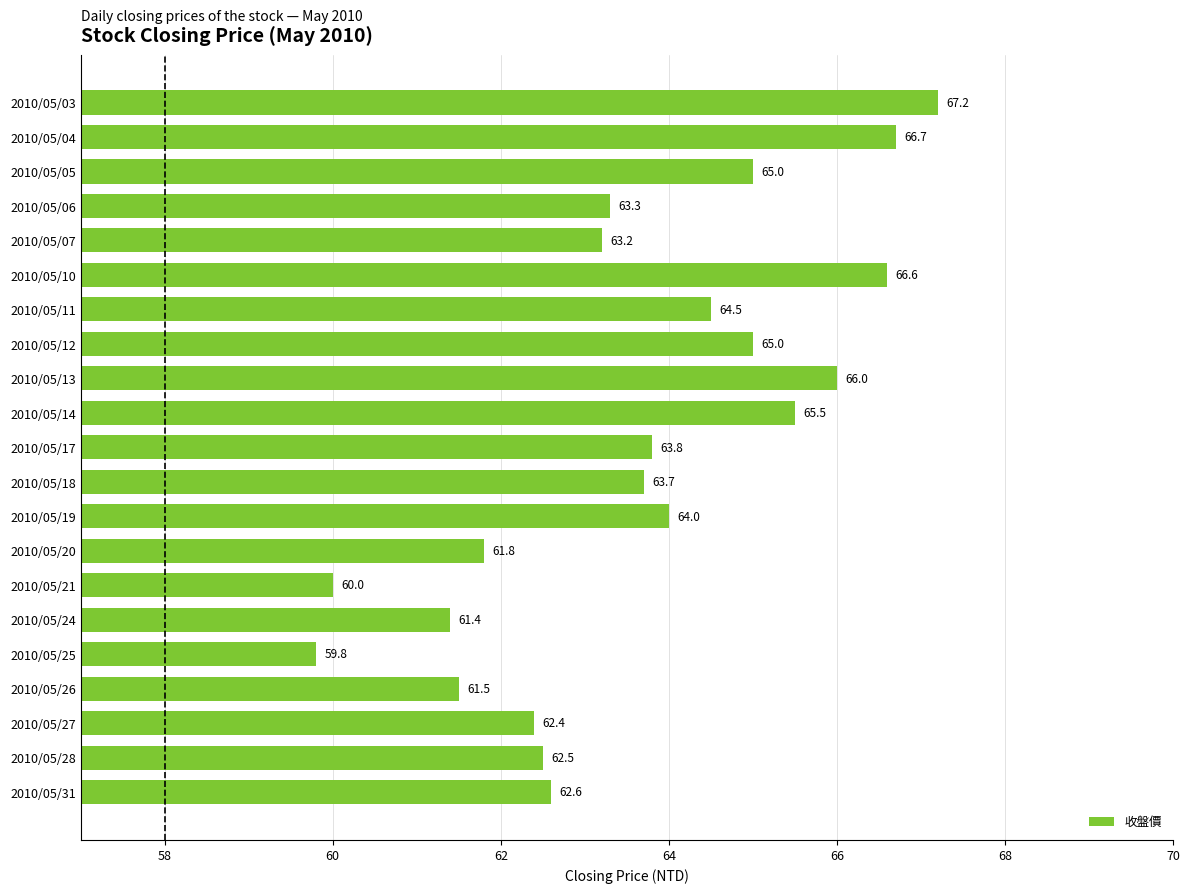

Which label corresponds to the largest value in the chart?

2010/05/03